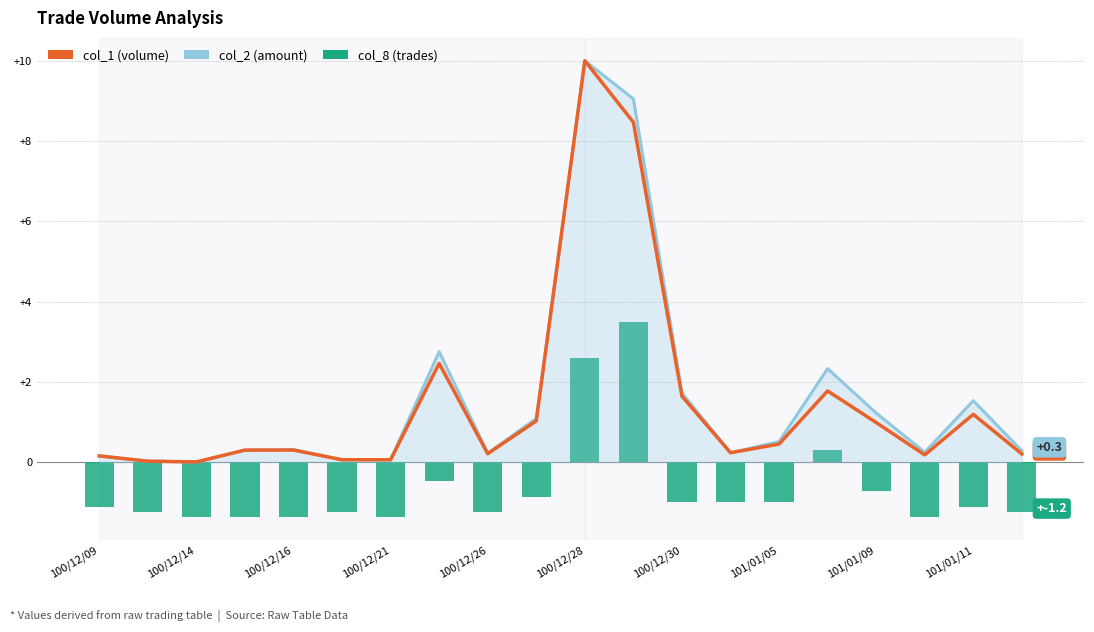

Is the value of col_2 (amount) at 101/01/05 greater than the value of col_8 (trades) at 16?

Yes